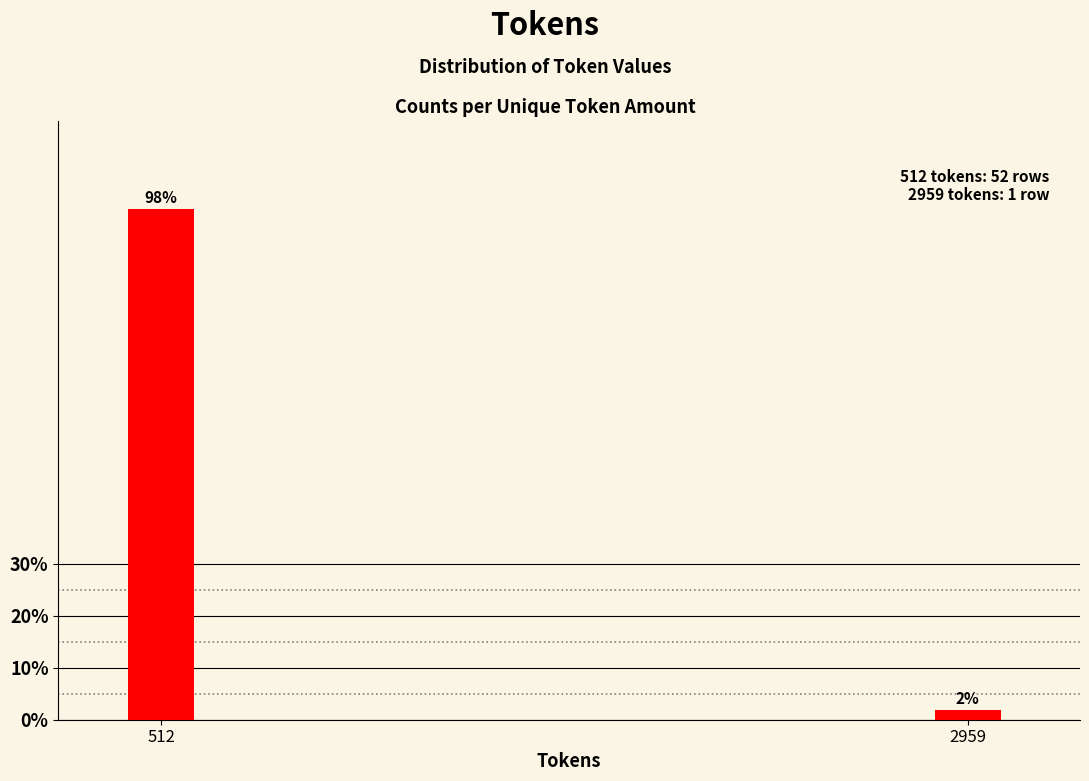

Where does the data first go above 98?

512